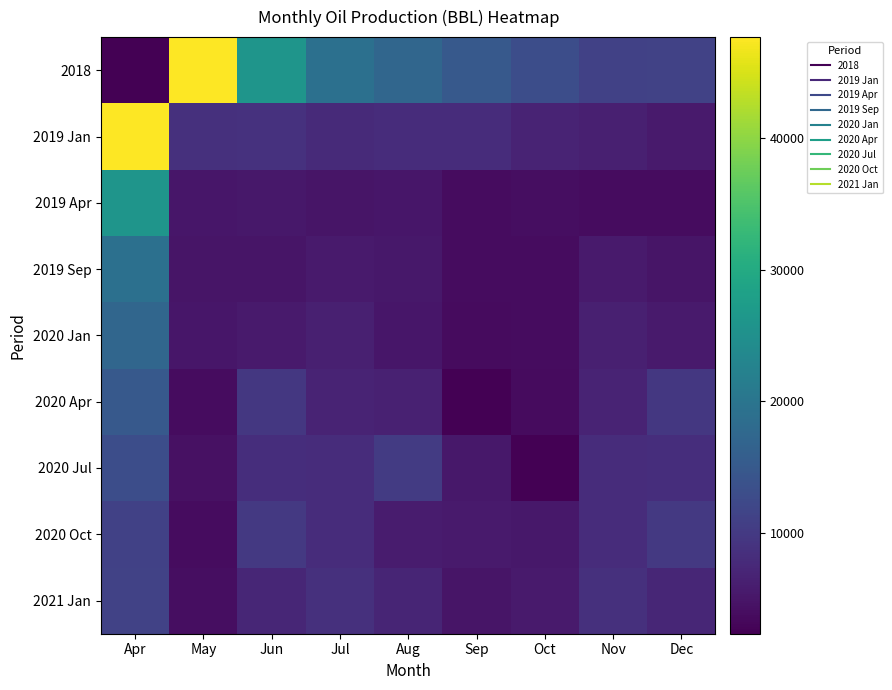

Count the number of categories in the chart.

9